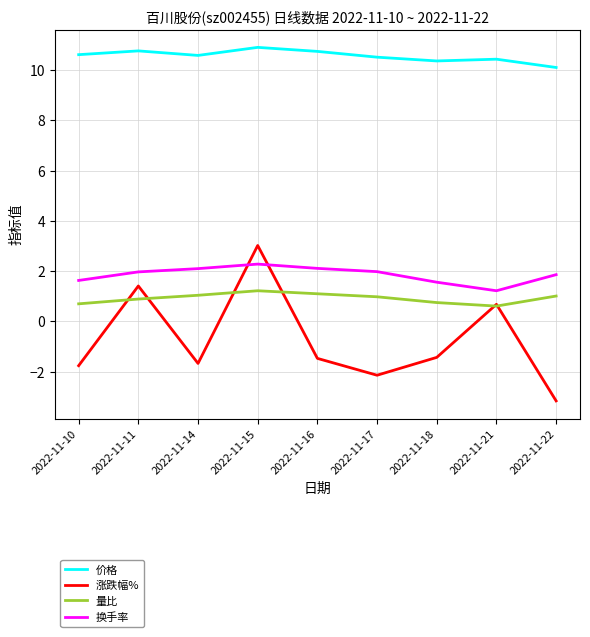

Between 2022-11-11 and 2022-11-16, which series saw the biggest shift?

涨跌幅%